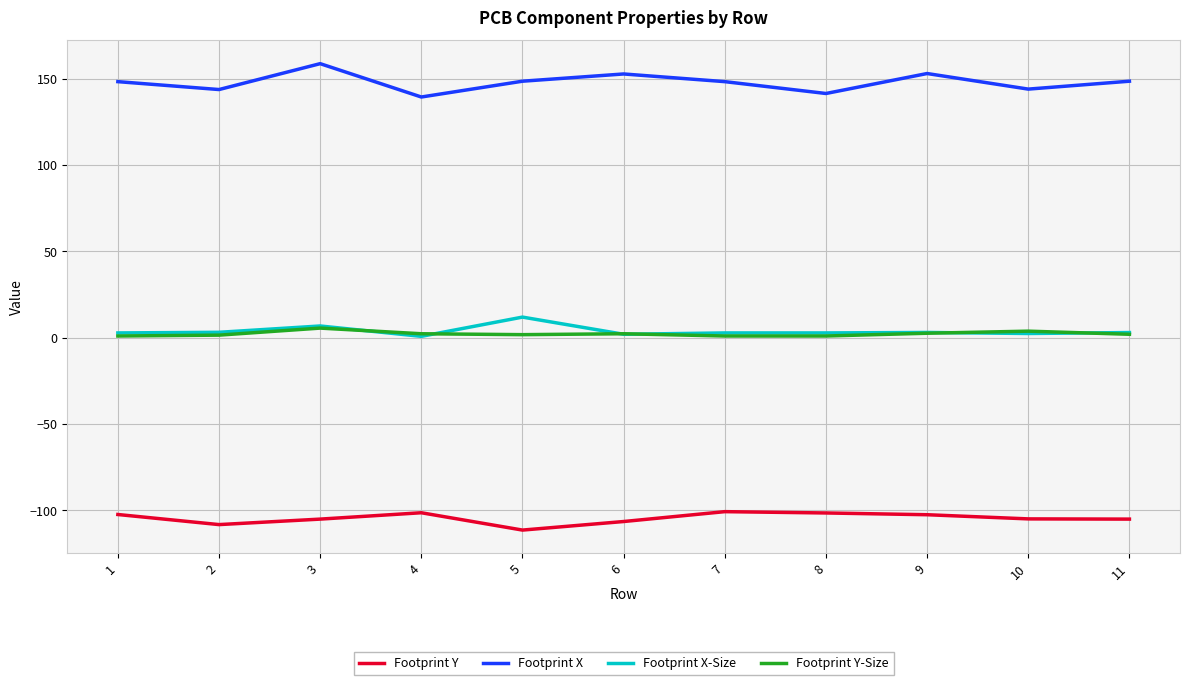

How many lines are shown in the chart?

4